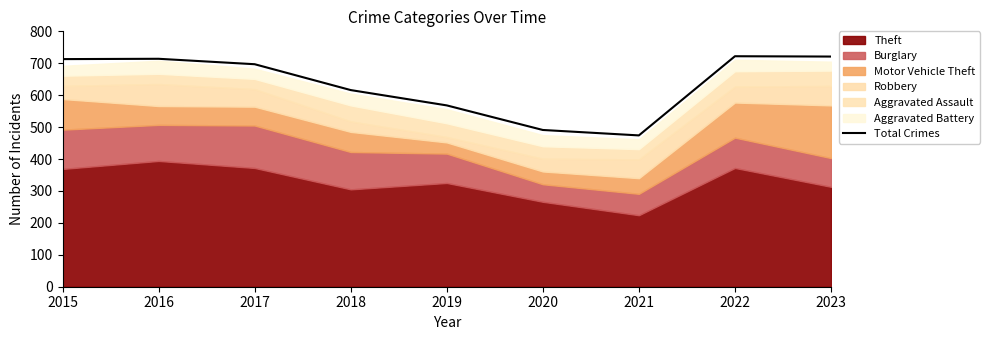

What is the difference between the second highest and second lowest values?

230